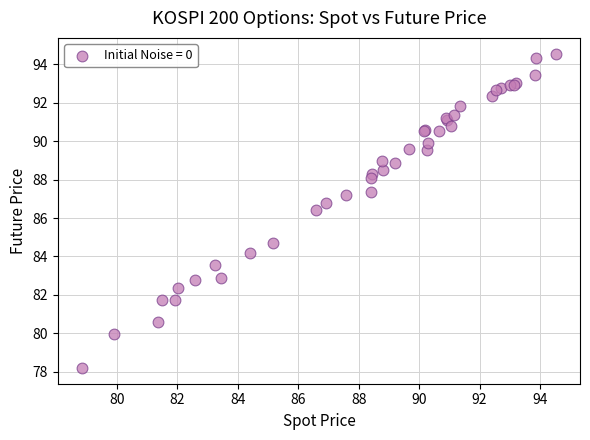

What Y value in the scatter plot is closest to 86?

86.4